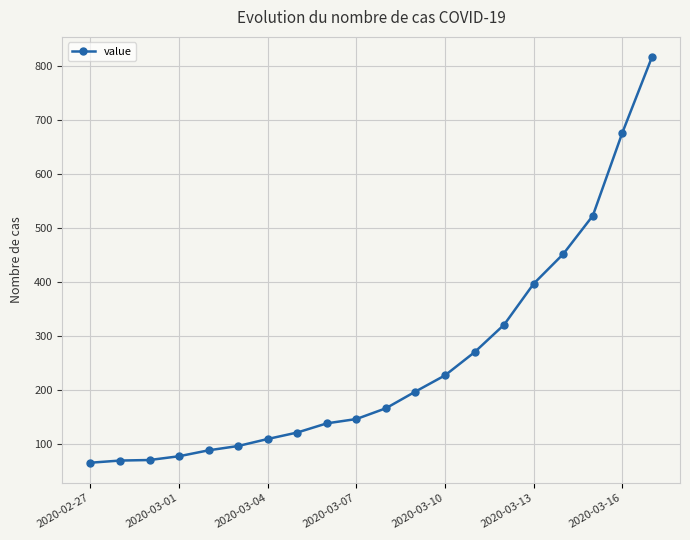

What is the value of the 1st point from the left?

65